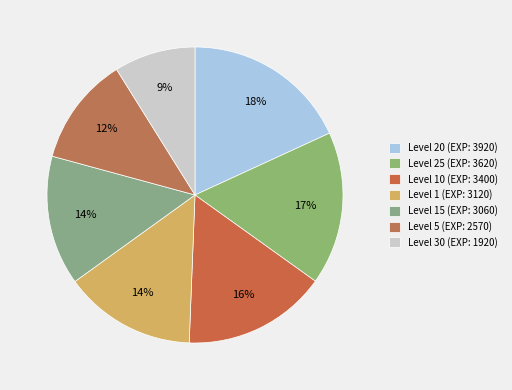

How many segments does this pie chart have?

7